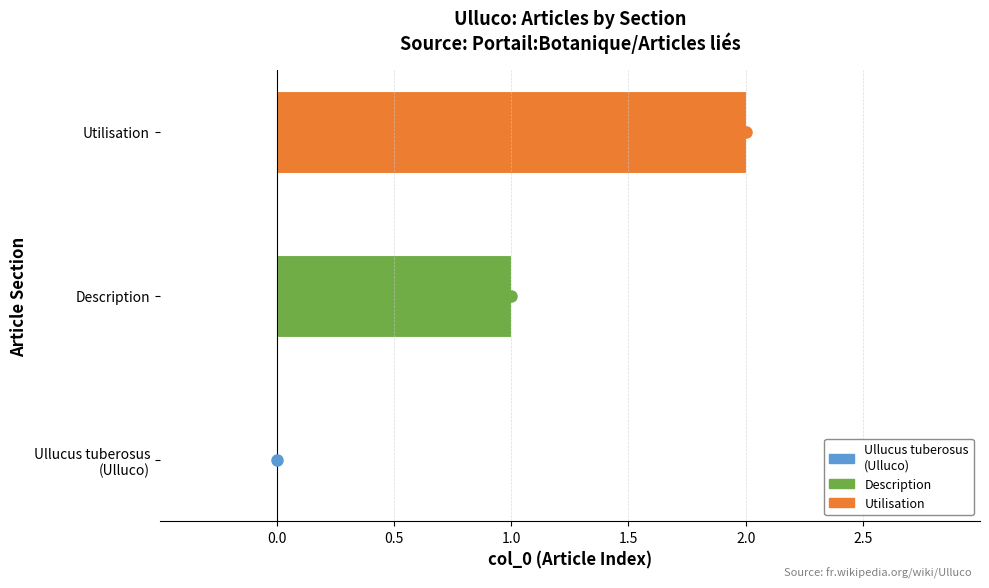

List the series in order of their overall mean, highest first.

Utilisation, Description